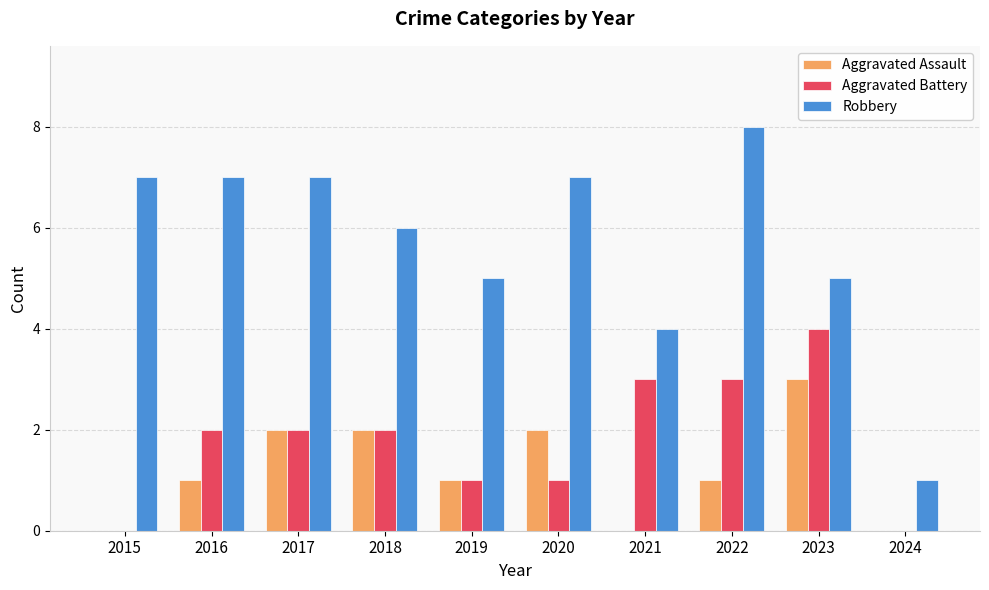

What is the average value of the Aggravated Battery series?

2